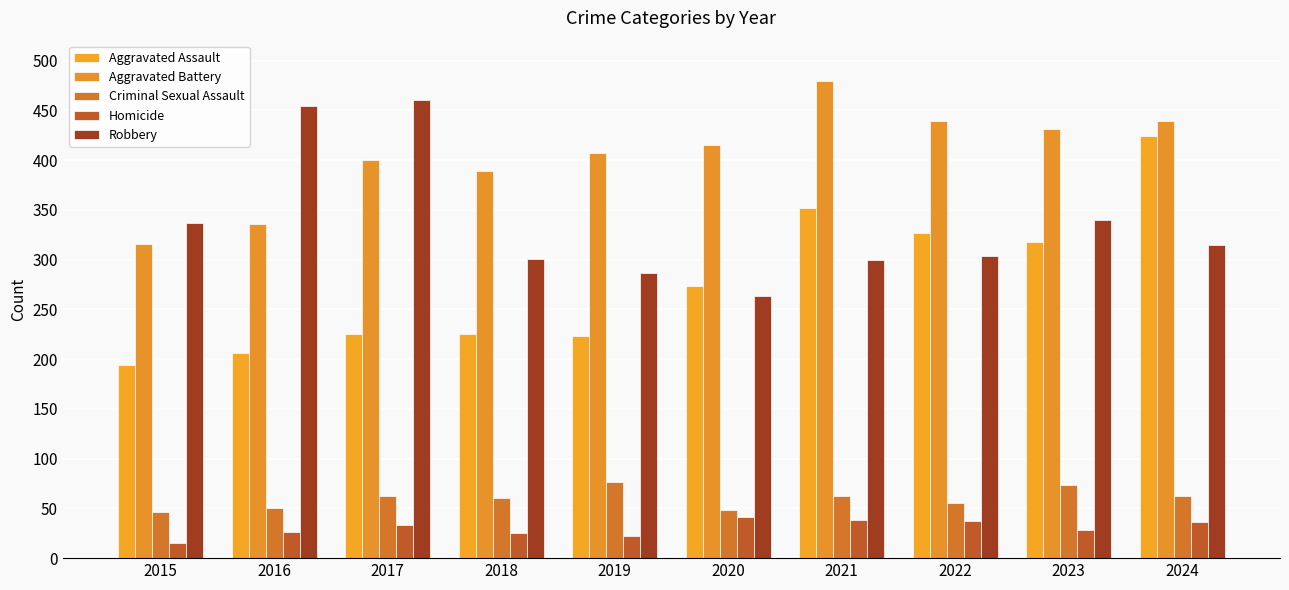

What value does the Homicide series have at 2017?

33